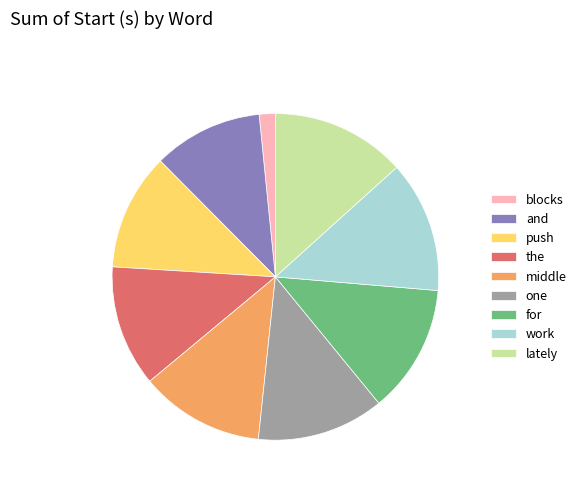

The for slice represents 13% of the pie. True or false?

True